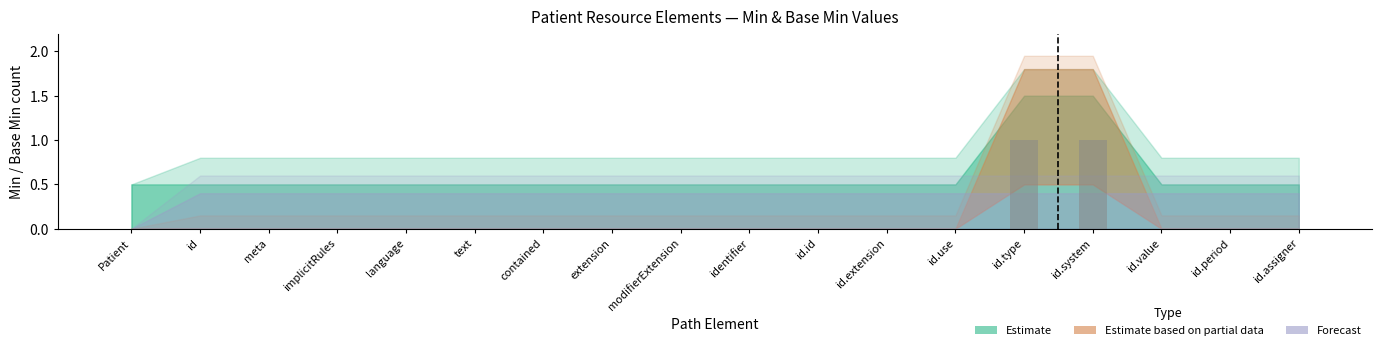

True or false: the data shows 0 at modifierExtension.

True